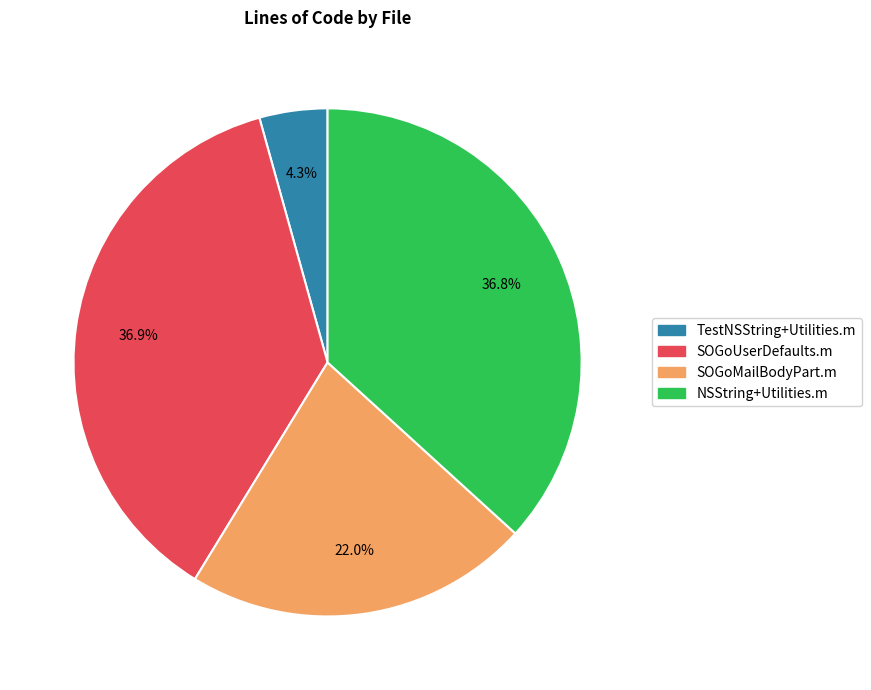

To the nearest percent, what percentage of the pie is TestNSString+Utilities.m?

4%